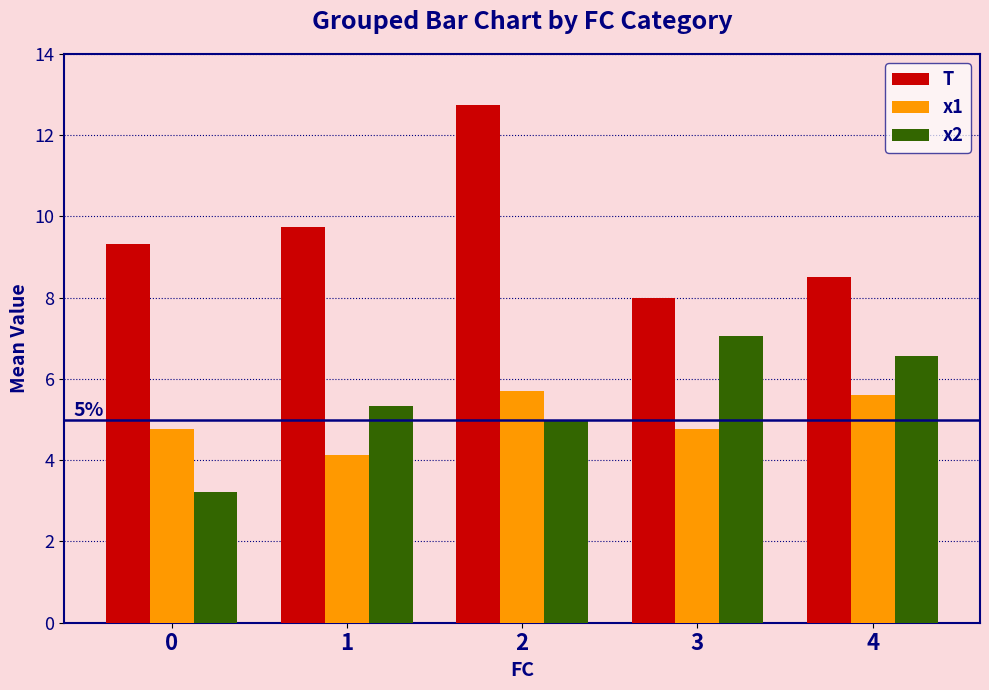

What is the minimum value for x2?

3.2